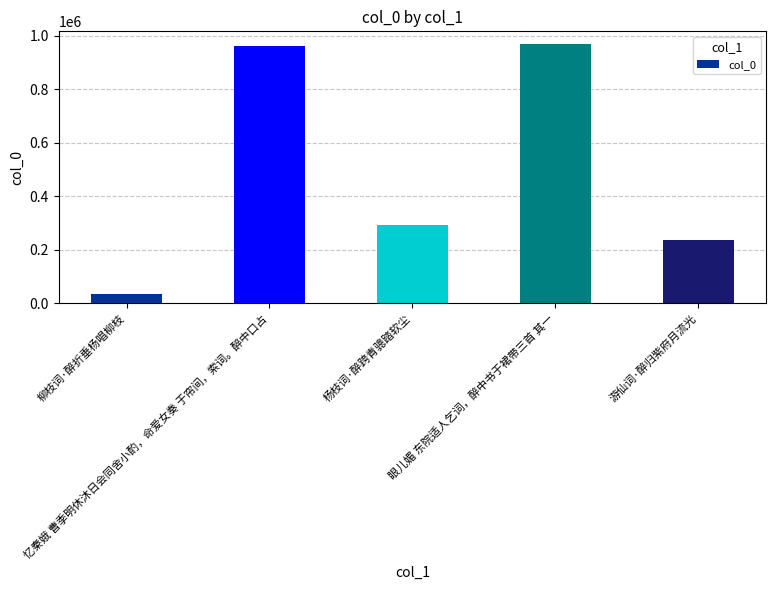

What is the change in value from 柳枝词·醉折垂杨唱柳枝 to 眼儿媚 东院适人乞词，醉中书于裙带三首 其一?

+932773